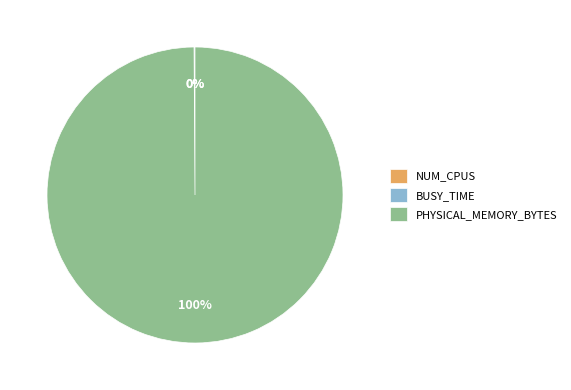

Is it true that PHYSICAL_MEMORY_BYTES is 88% of the pie?

False